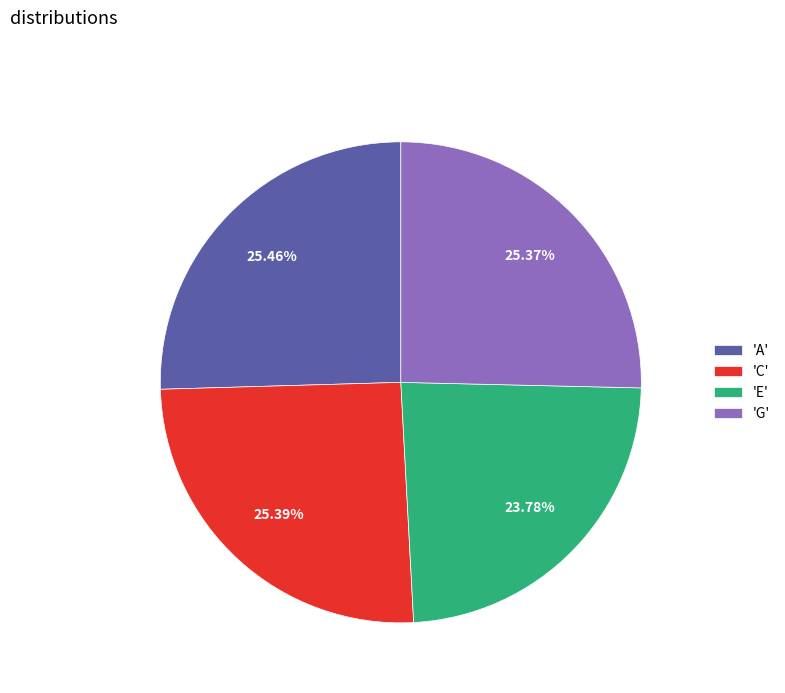

Do 'G' and 'C' together represent more than half of the pie?

Yes